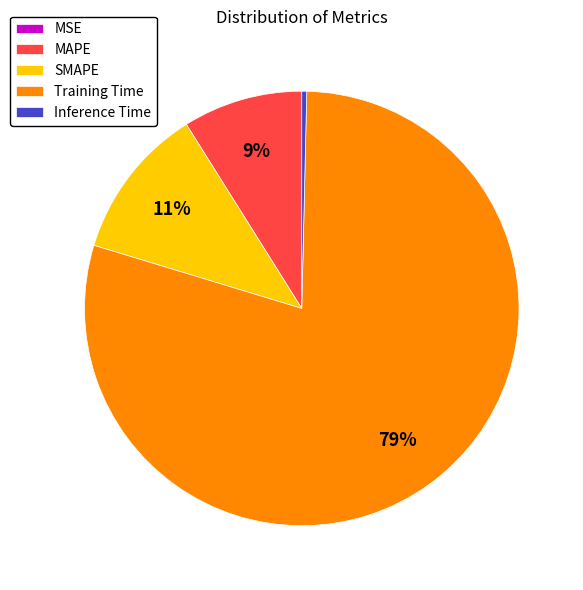

Which category has the biggest portion of the pie?

Training Time